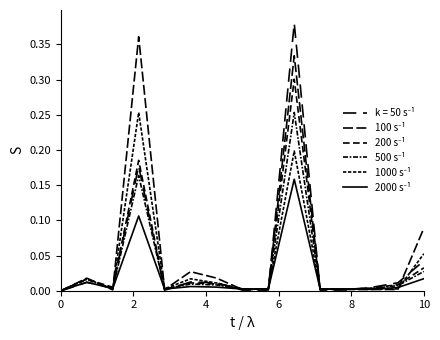

True or false: 200 s⁻¹ has more than 1 interior local peaks.

True